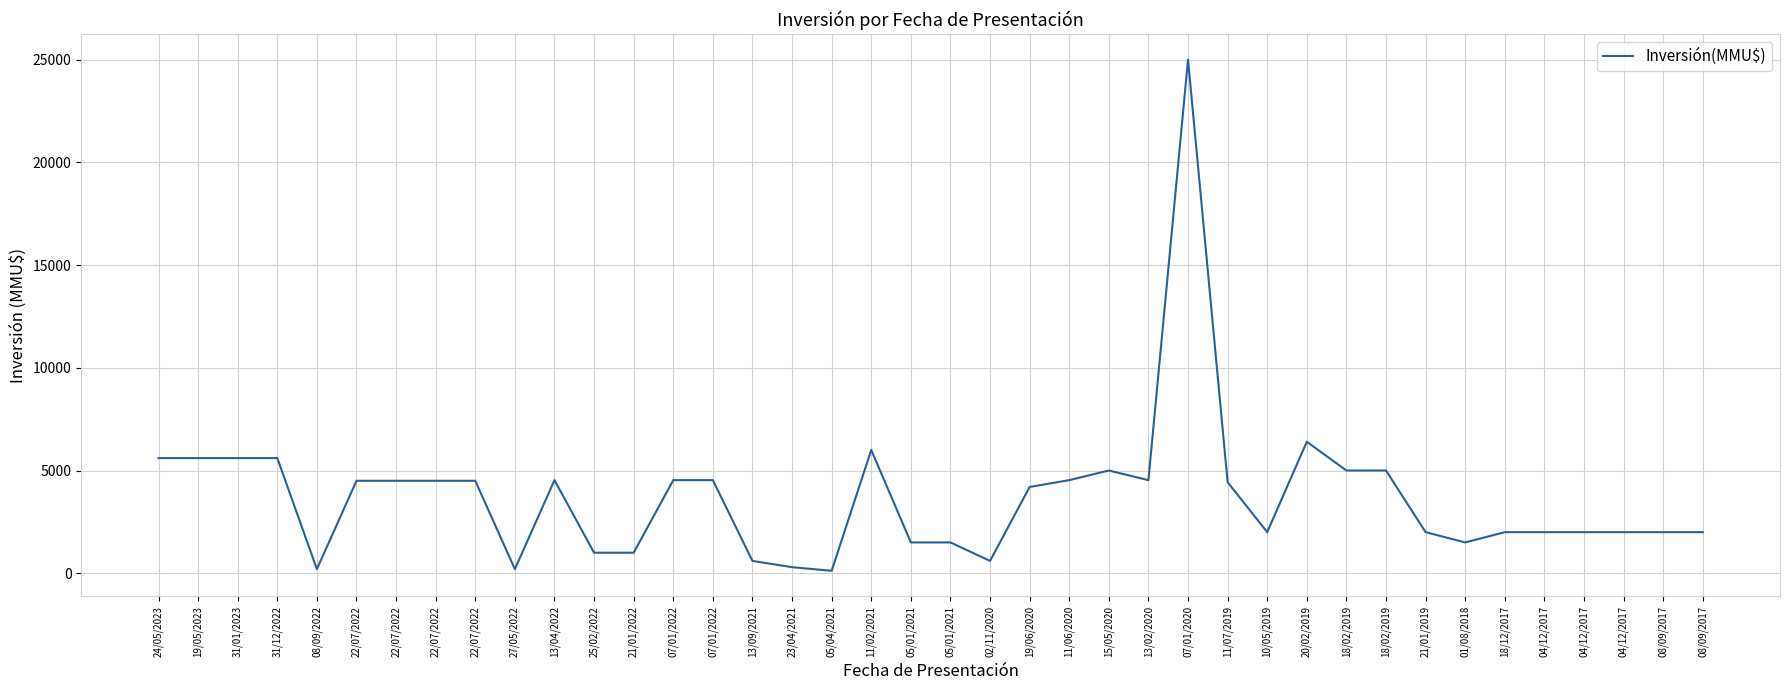

List the labels in order of value, smallest first.

05/04/2021, 08/09/2022, 27/05/2022, 23/04/2021, 13/09/2021, 02/11/2020, 25/02/2022, 21/01/2022, 05/01/2021, 05/01/2021, 01/08/2018, 10/05/2019, 21/01/2019, 18/12/2017, 04/12/2017, 04/12/2017, 04/12/2017, 08/09/2017, 08/09/2017, 19/06/2020, 11/07/2019, 22/07/2022, 22/07/2022, 22/07/2022, 22/07/2022, 13/04/2022, 07/01/2022, 07/01/2022, 11/06/2020, 13/02/2020, 15/05/2020, 18/02/2019, 18/02/2019, 24/05/2023, 19/05/2023, 31/01/2023, 31/12/2022, 11/02/2021, 20/02/2019, 07/01/2020